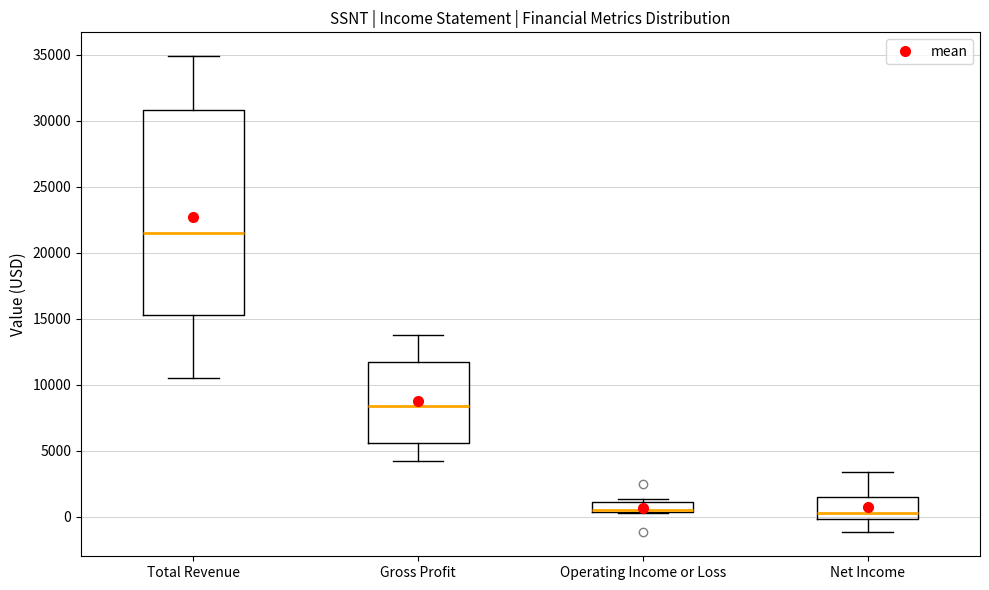

Where is the upper edge of the box for Total Revenue on the y-axis? The values are not printed on the chart, so give them approximately, as read against the axis.

31000